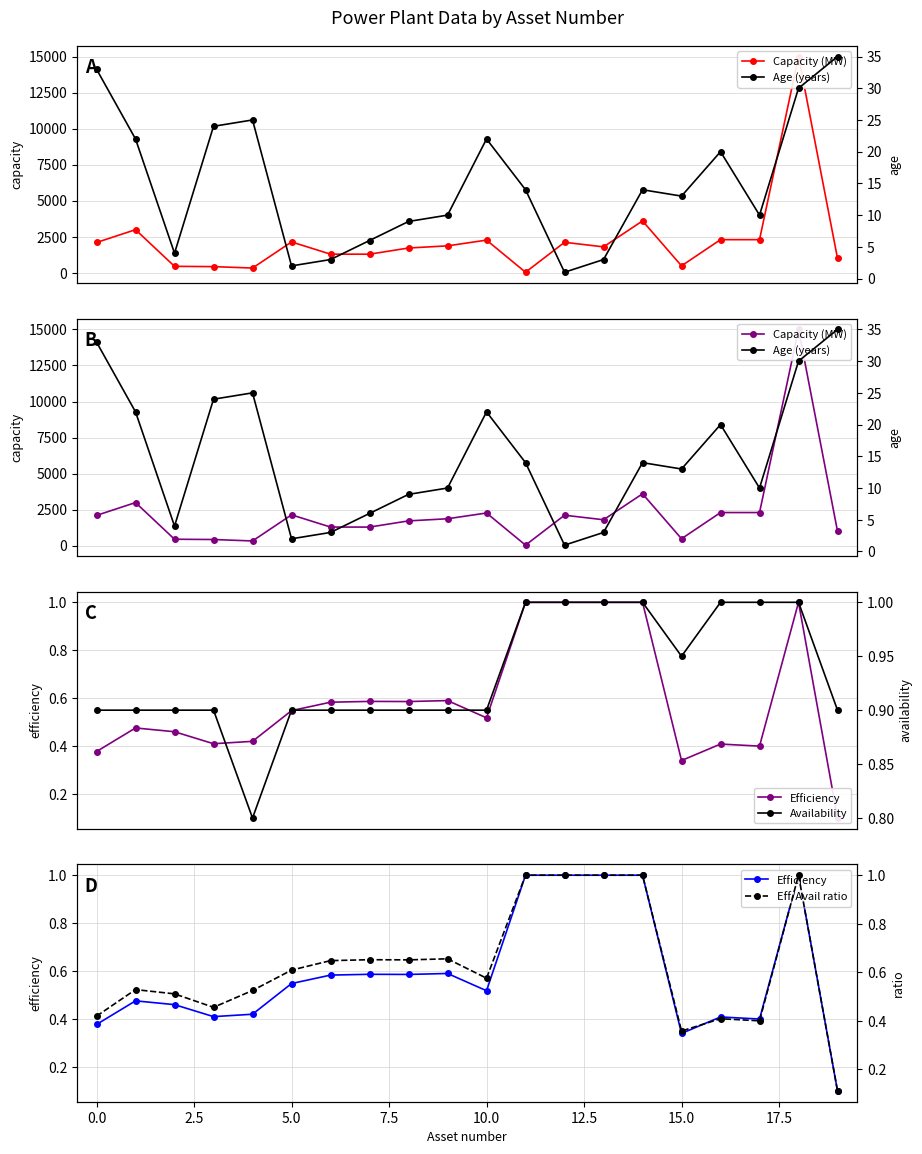

How many categories are shown in the chart?

20